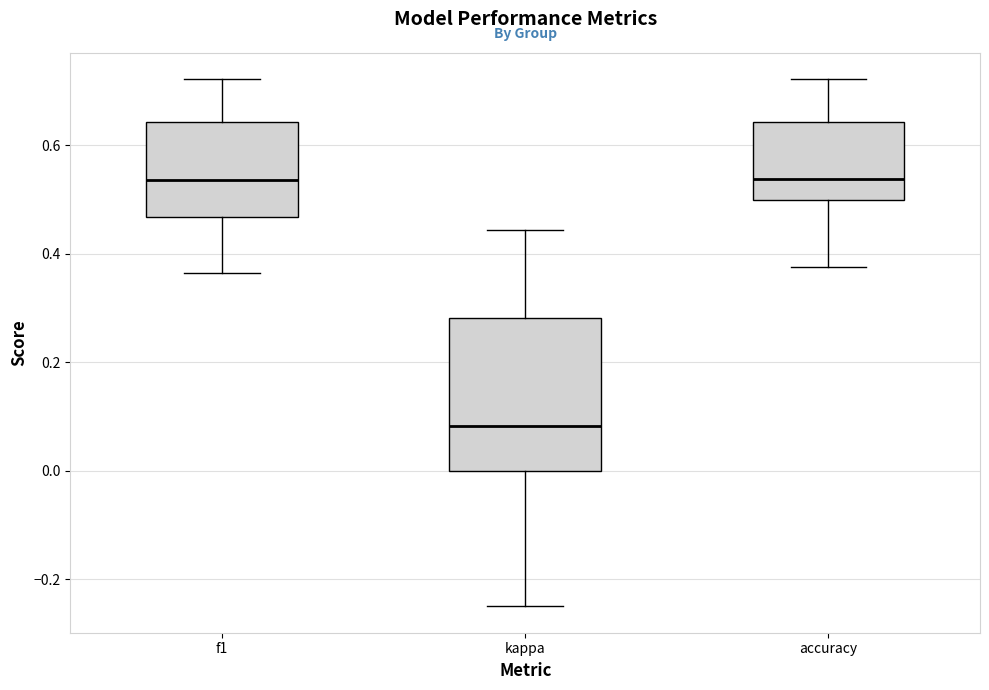

Which box has the lowest median line?

kappa